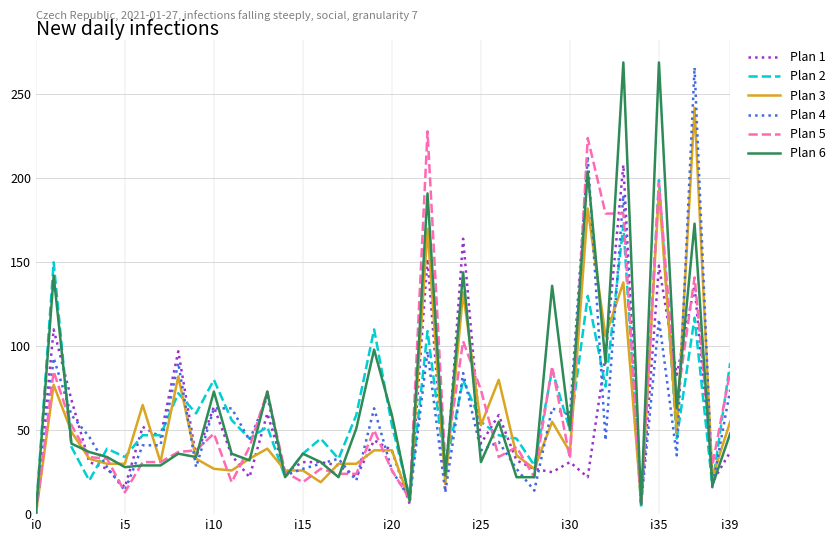

Is this an area chart (filled region under the line)?

No